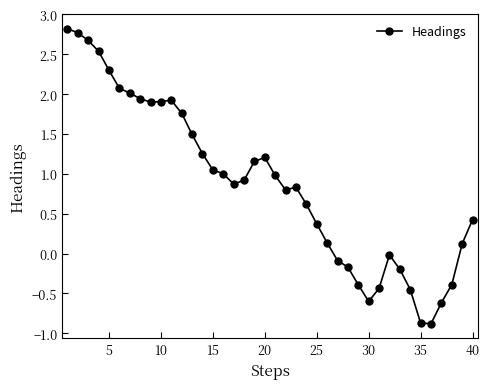

Does the chart have visible grid lines?

No